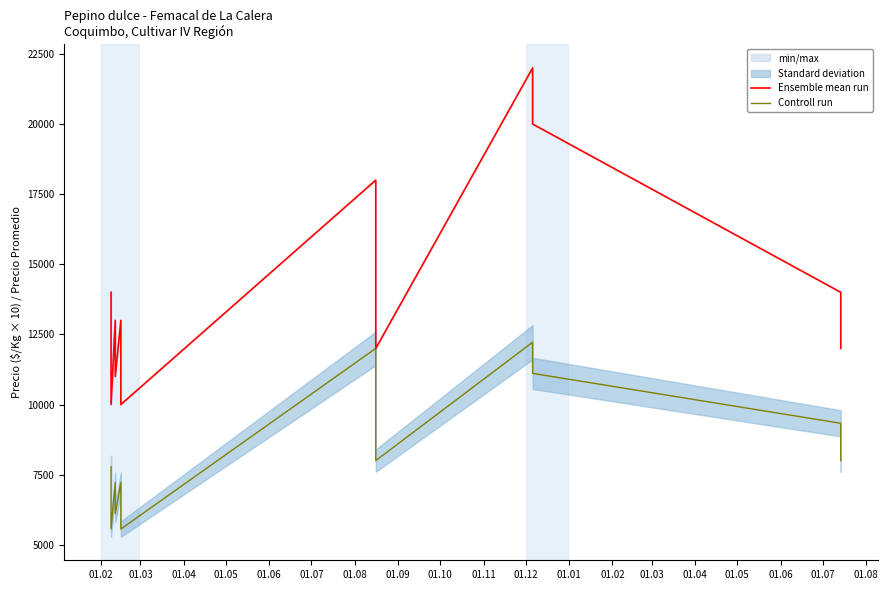

What is the label of the 12th point from the left?

01.01